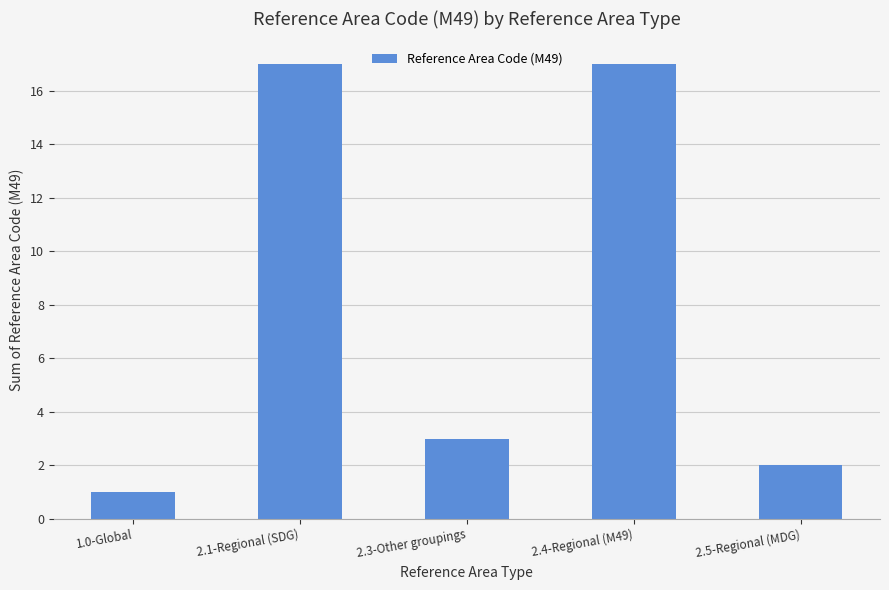

Count the number of categories in the chart.

5